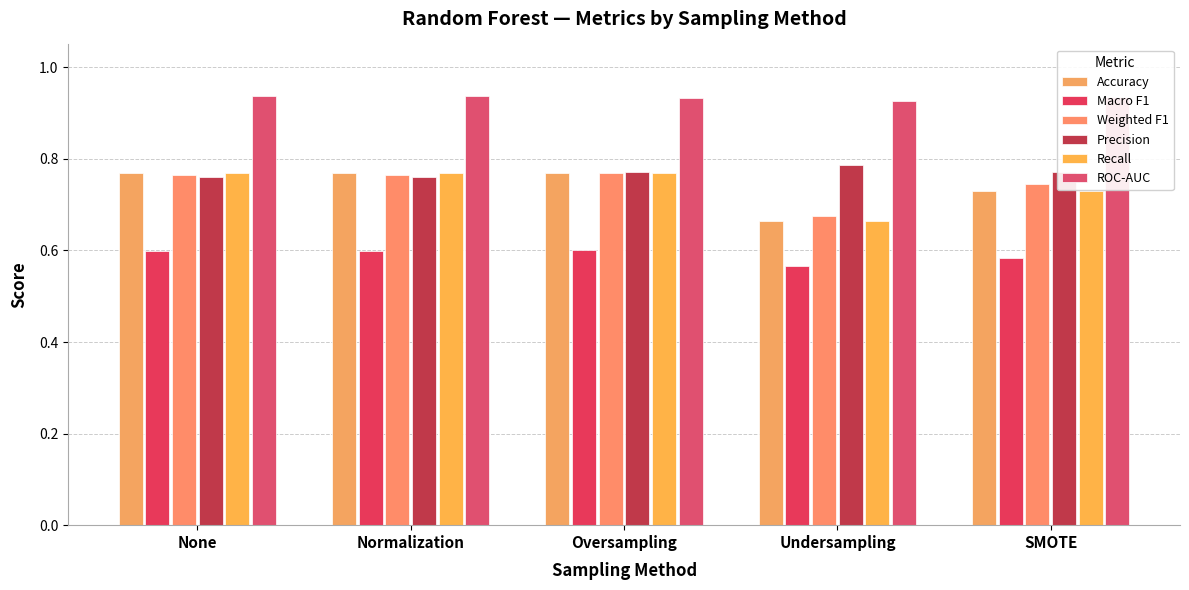

Count the number of categories in the chart.

5